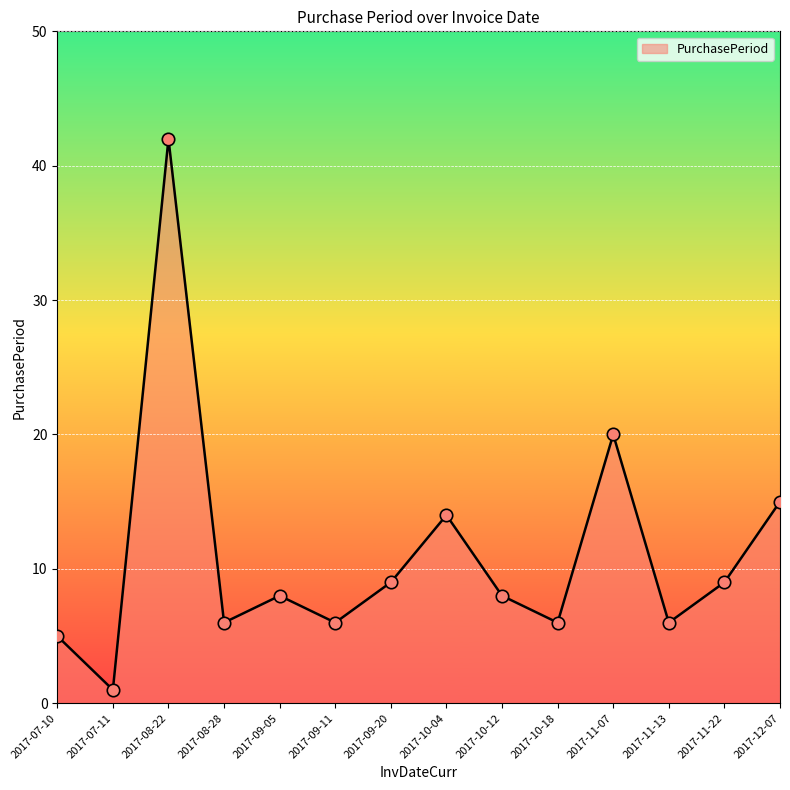

What is the change in value from 2017-07-11 to 2017-09-11?

+5